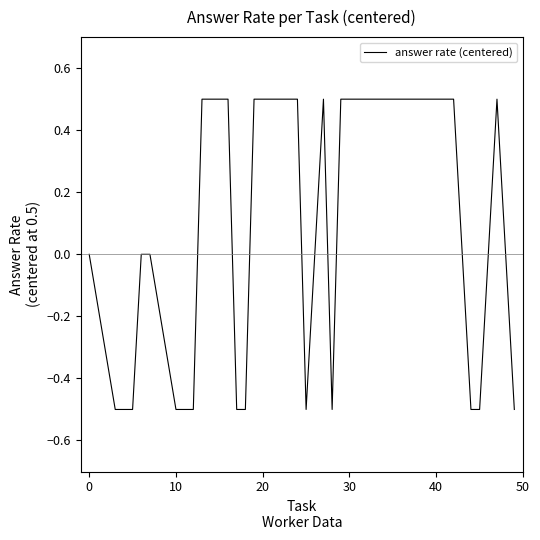

What is the maximum value shown in the chart?

0.5